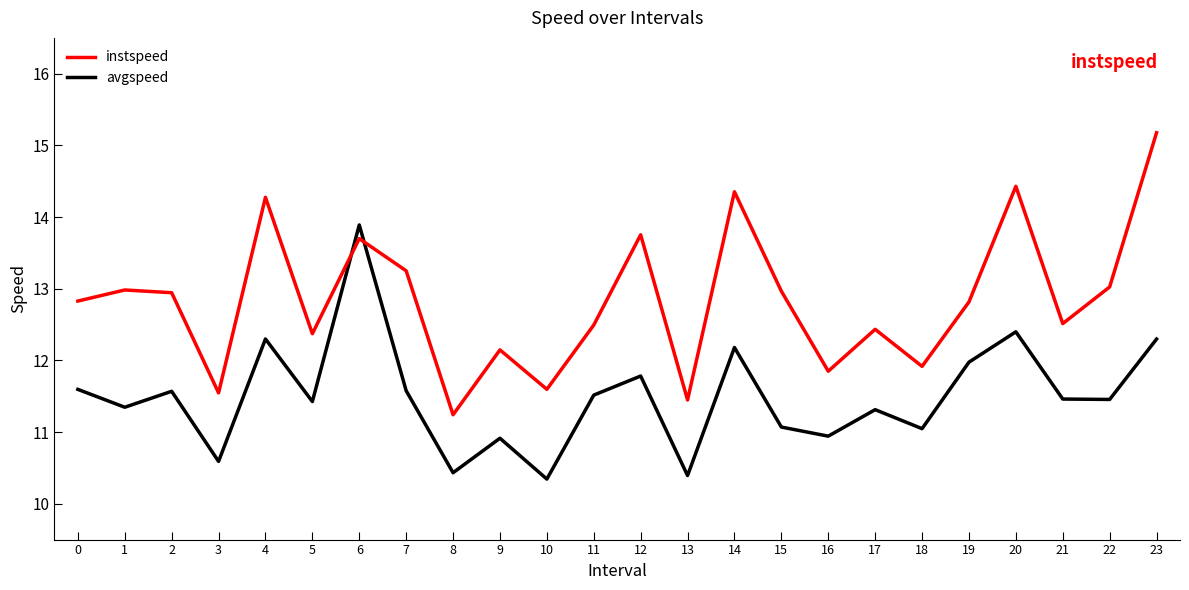

Between which two adjacent categories do avgspeed and instspeed first intersect?

5 and 6